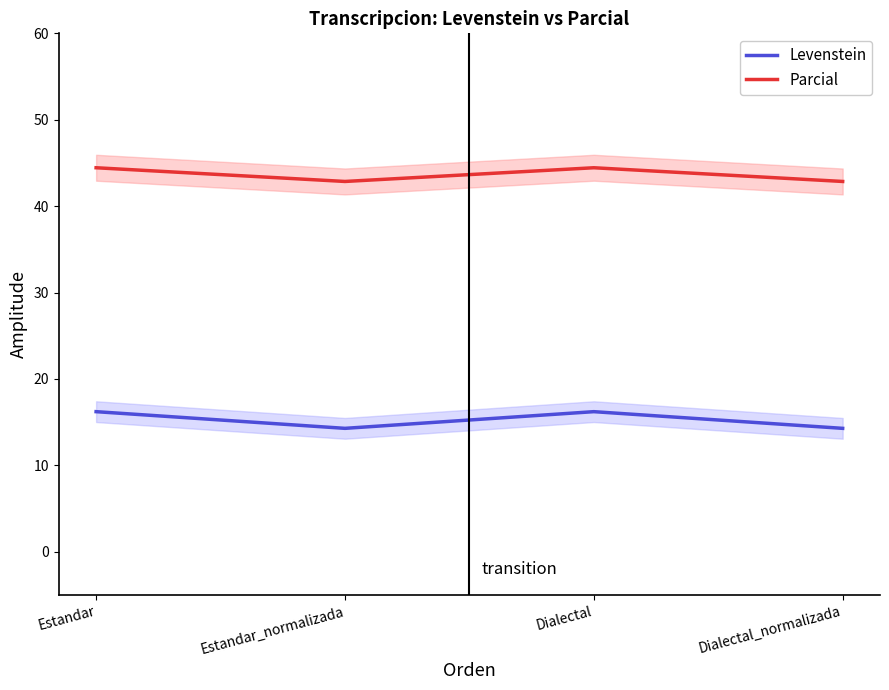

True or false: Levenstein and Parcial cross at least once.

False